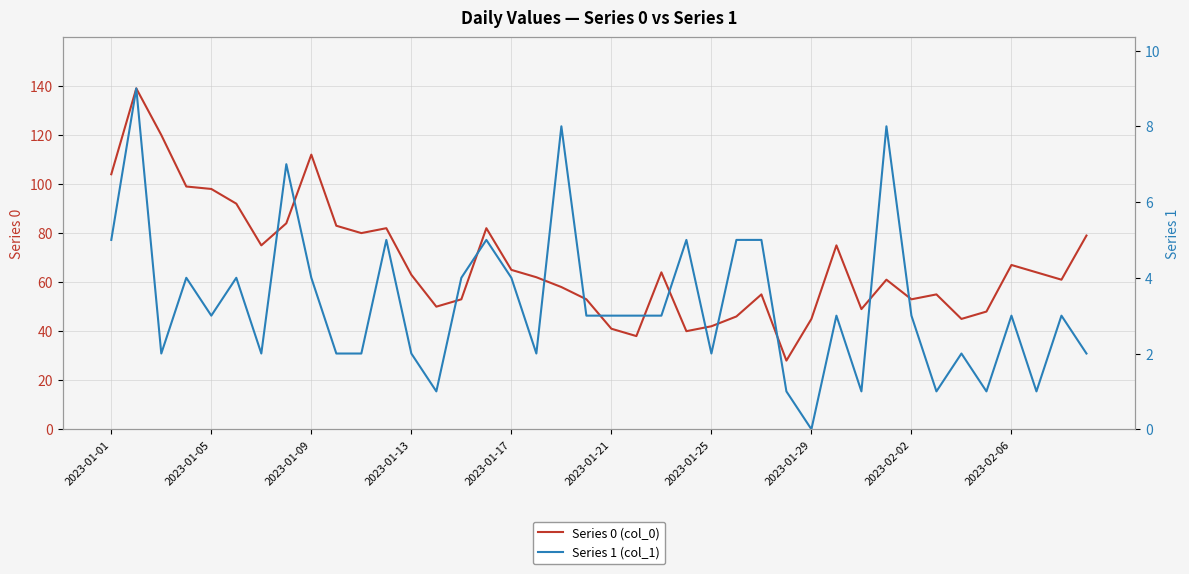

How many values in the Series 1 (col_1) series are below 3?

16